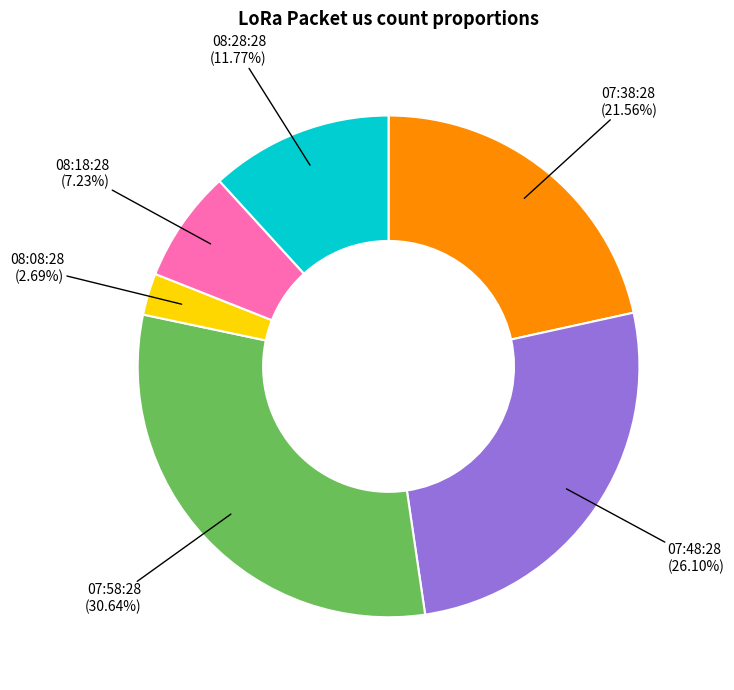

Is there a majority slice in this chart?

No